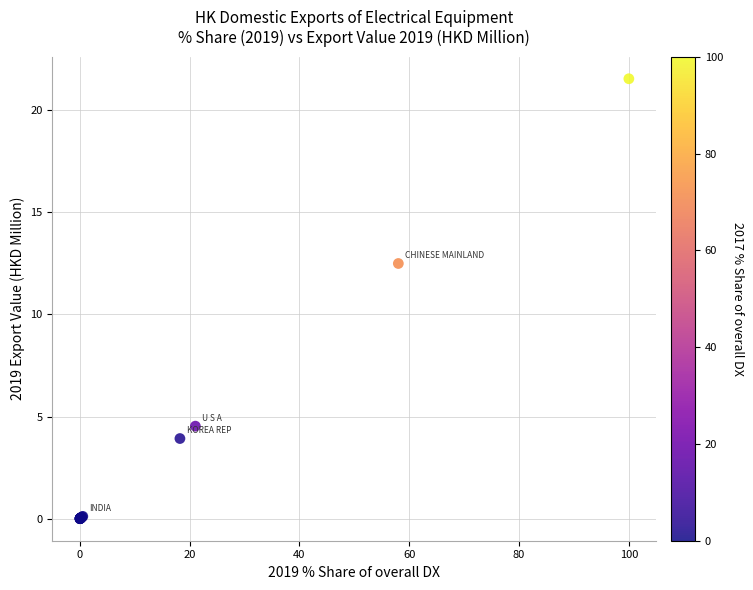

What Y value in the scatter plot is closest to 10?

12.5